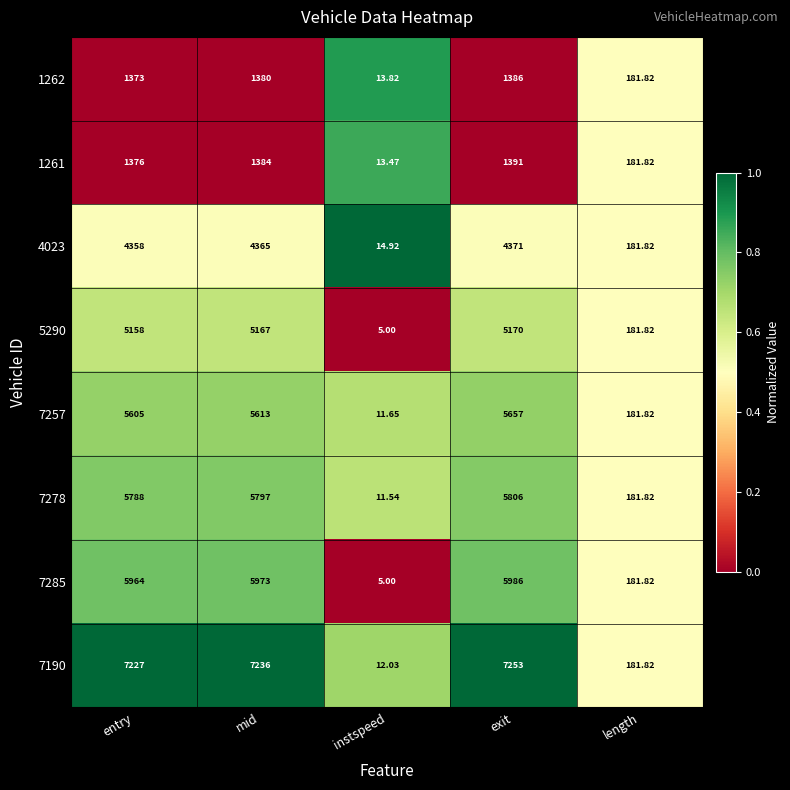

List the labels in order of 1261 value, largest first.

exit, mid, entry, length, instspeed